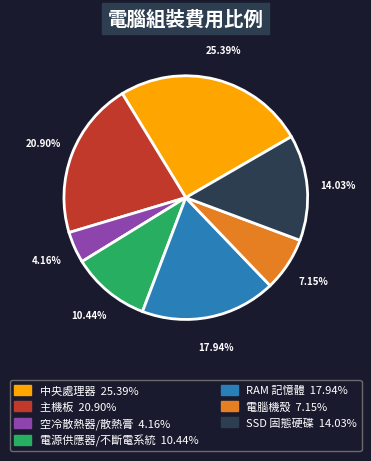

Rank the categories by value from lowest to highest.

空冷散熱器/散熱膏, 電腦機殼, 電源供應器/不斷電系統, SSD 固態硬碟, RAM 記憶體, 主機板, 中央處理器